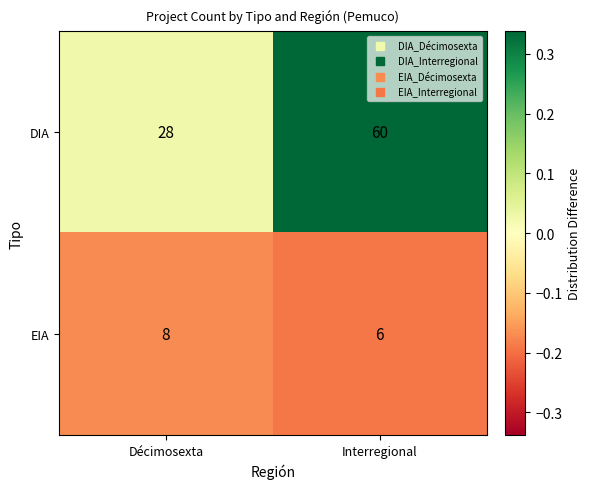

Between Décimosexta and Interregional, which series saw the biggest shift?

DIA